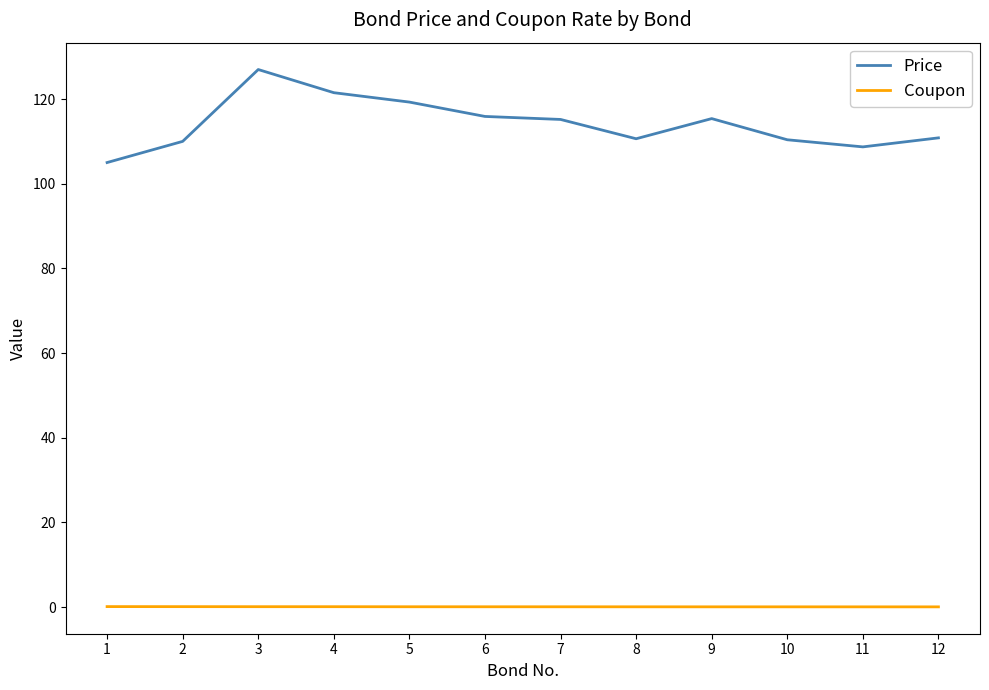

Which series has the largest total across all categories?

Price